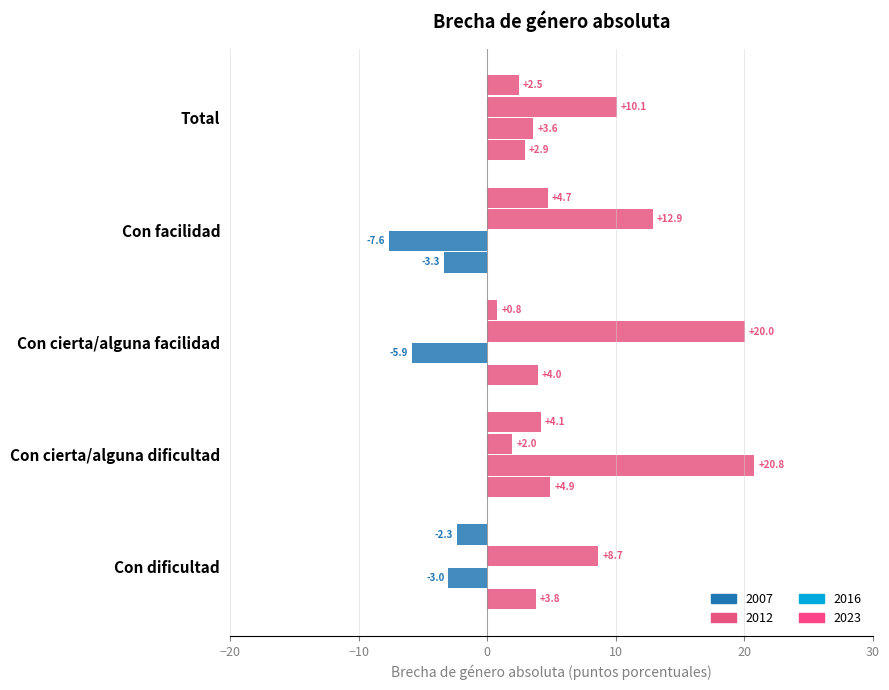

Count the number of categories in the chart.

5